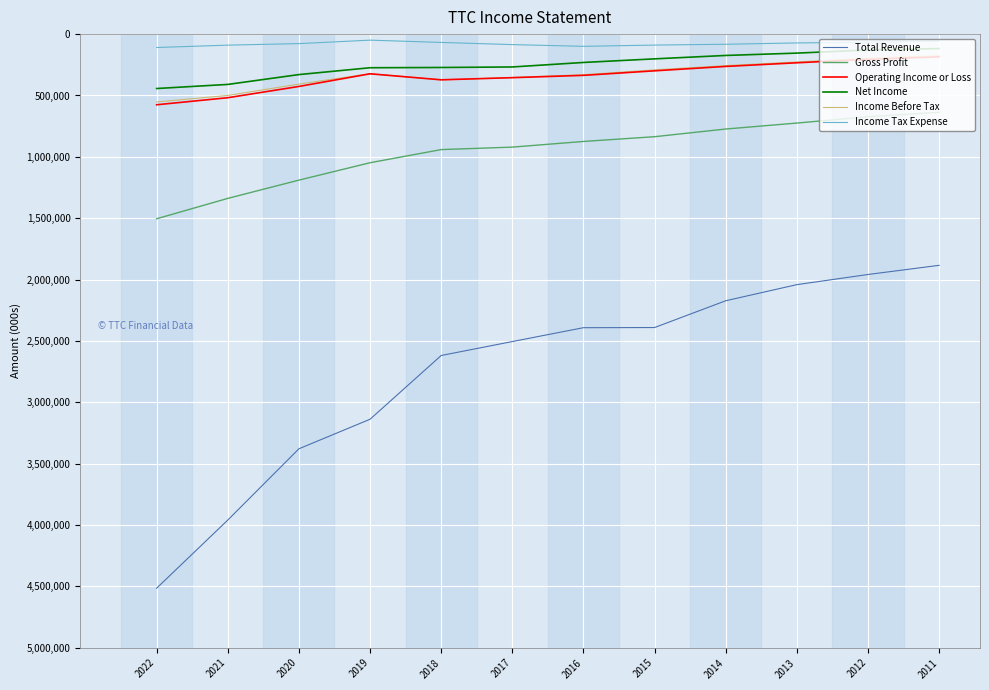

What are all the series names shown in the legend?

Total Revenue, Gross Profit, Operating Income or Loss, Net Income, Income Before Tax, Income Tax Expense